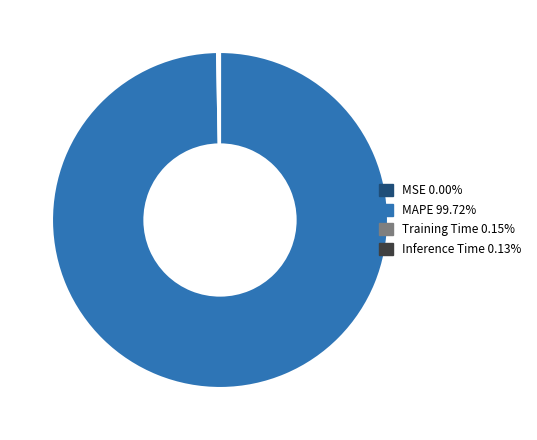

Is there any slice that represents more than half of the pie?

Yes